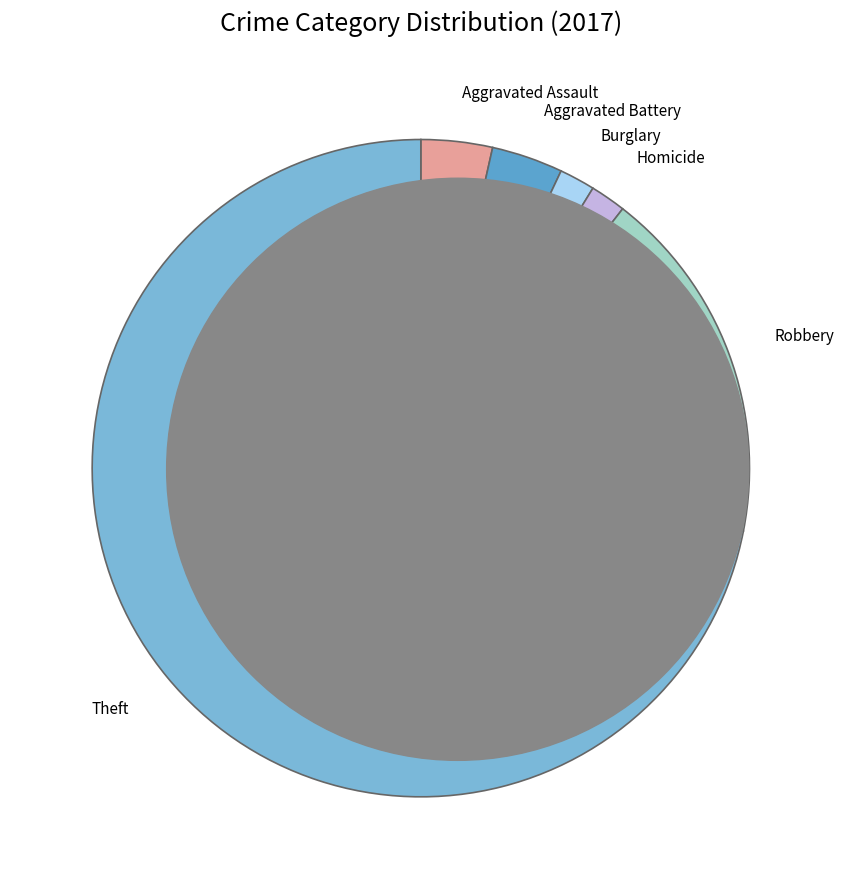

Is there a majority slice in this chart?

Yes